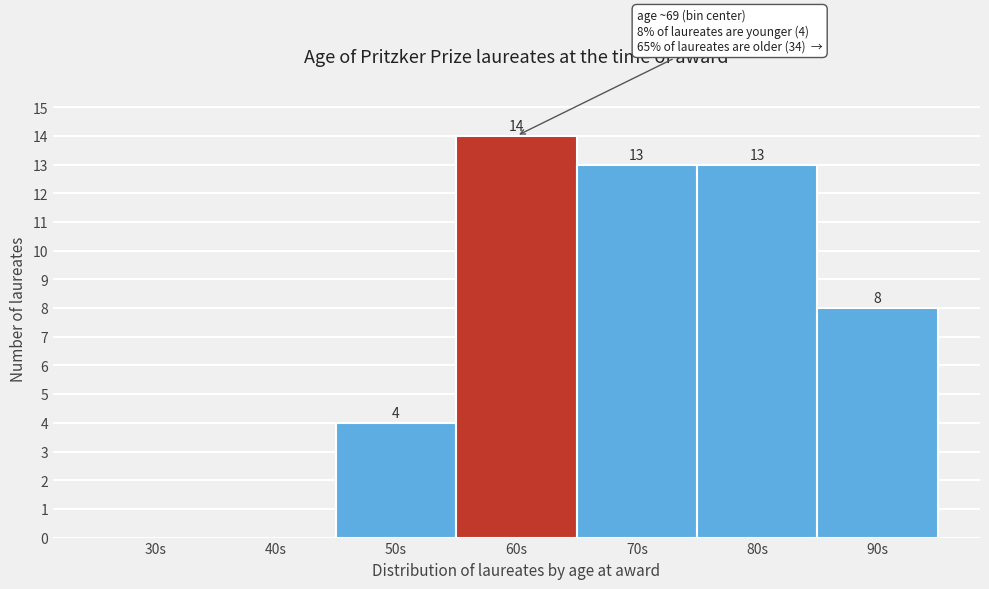

Reading left to right, transcribe all the data shown in this chart.

30s=0	40s=0	50s=4	60s=14	70s=13	80s=13	90s=8